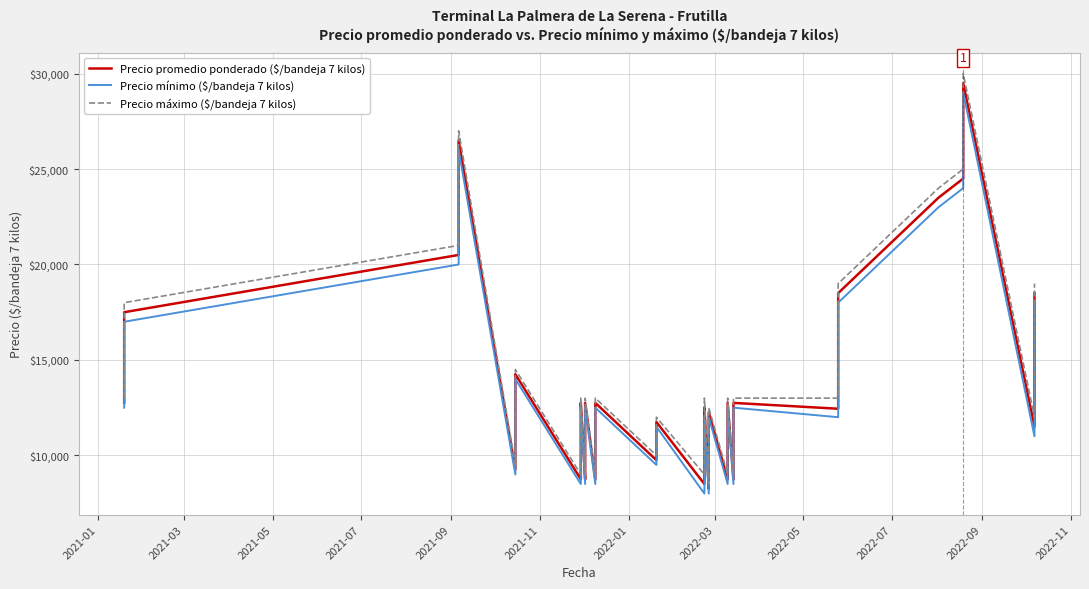

What is the difference between the maximum and minimum values in the Precio promedio ponderado ($/bandeja 7 kilos) series?

21250